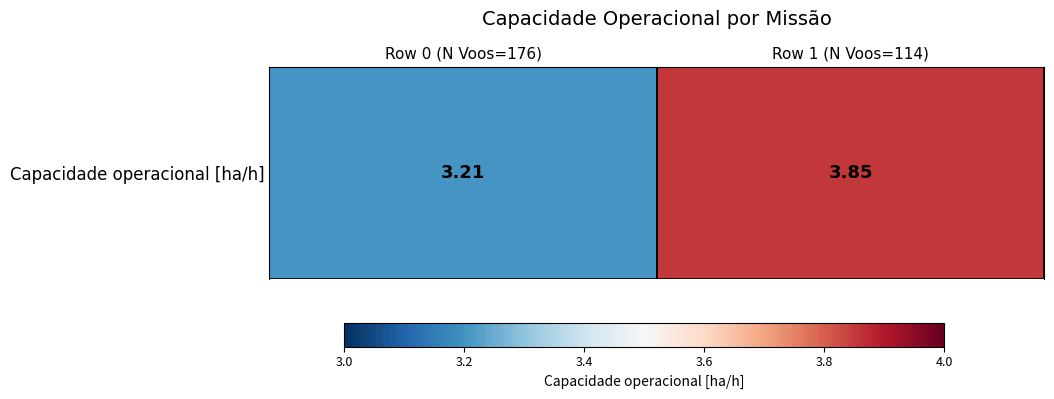

What is the minimum value shown in the chart?

3.2